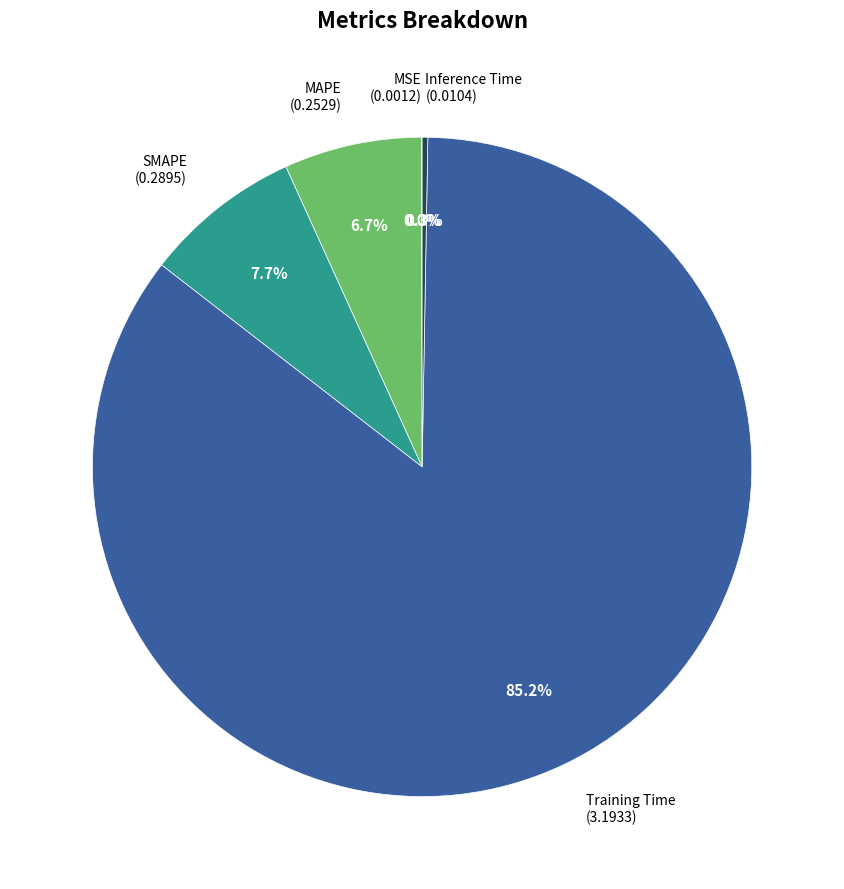

Which category has the biggest portion of the pie?

Training Time